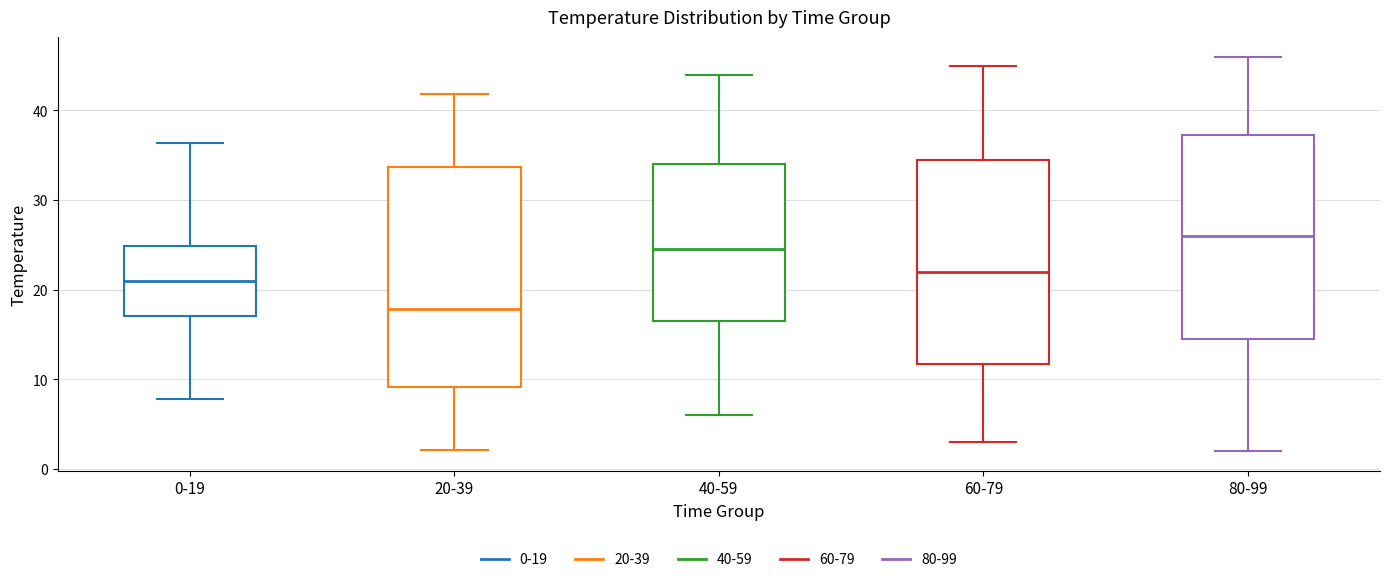

Reading left to right, read every box against the y-axis: the position of its median line, the range the box covers, and the ends of its whiskers. The values are not printed on the chart, so give them approximately, as read against the axis.

0-19: median 21, box 17 to 25, whiskers 8 to 36
20-39: median 18, box 9 to 34, whiskers 2 to 42
40-59: median 25, box 17 to 34, whiskers 6 to 44
60-79: median 22, box 12 to 35, whiskers 3 to 45
80-99: median 26, box 15 to 37, whiskers 2 to 46